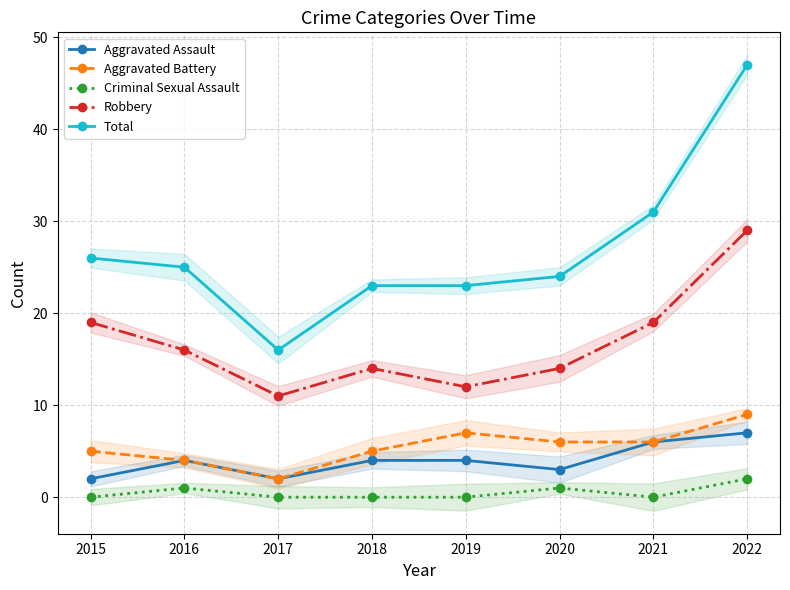

The value of Aggravated Assault at 2015 is 3. True or false?

False